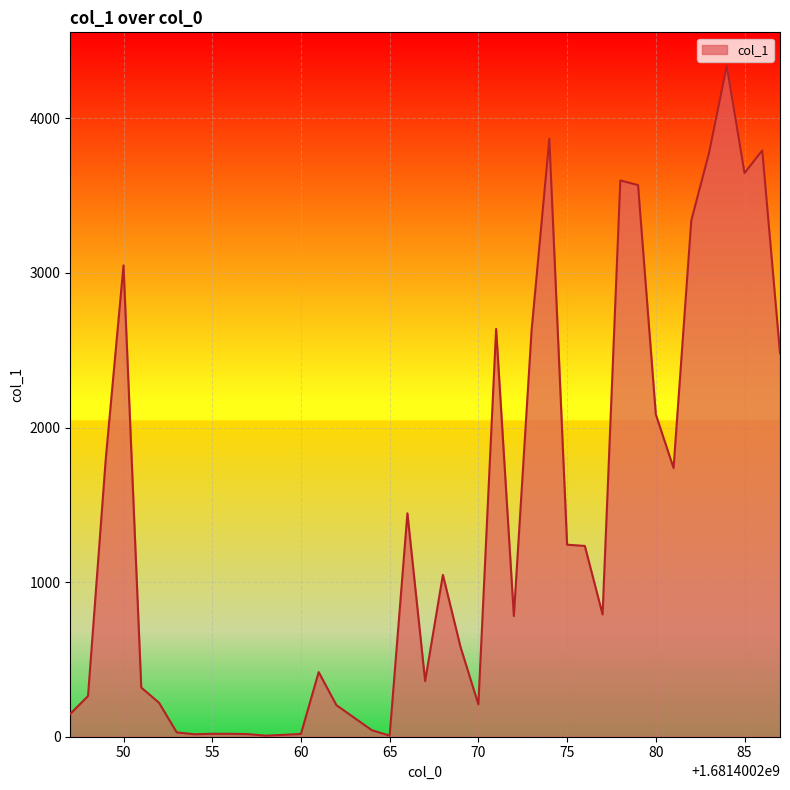

What is the greatest value displayed?

4339